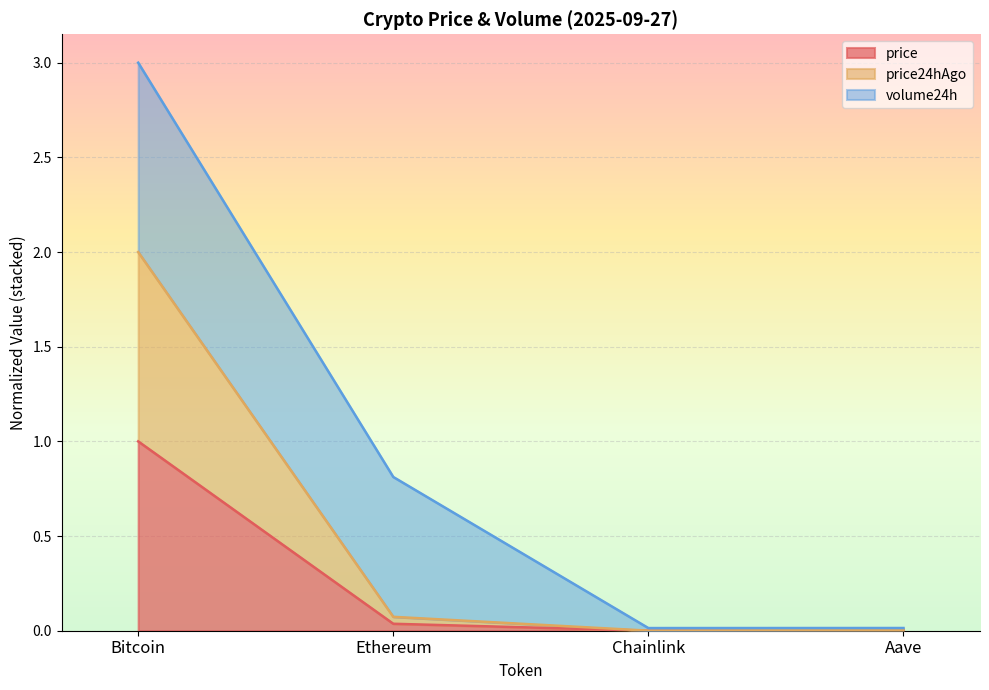

What are all the series names shown in the legend?

price, price24hAgo, volume24h